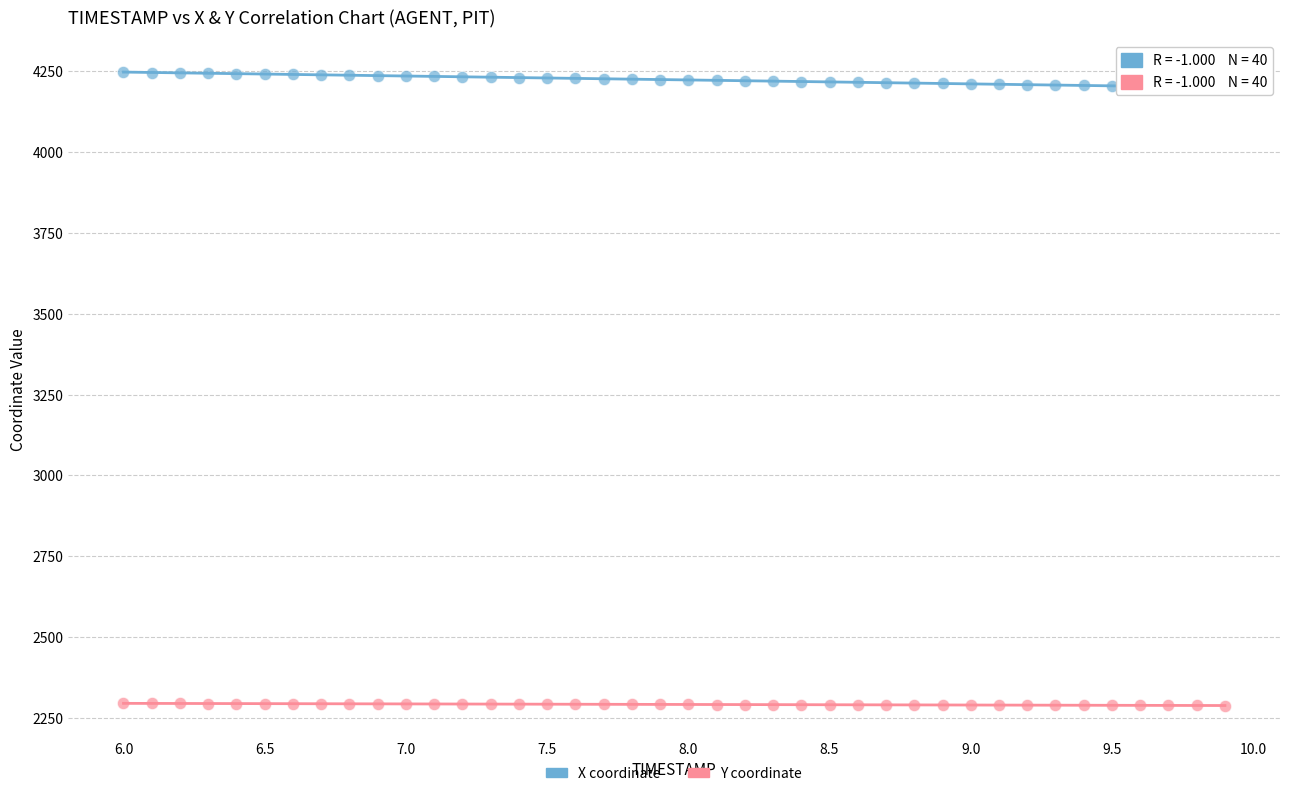

Across all data points, what is the range of X values (max minus min)?

3.9